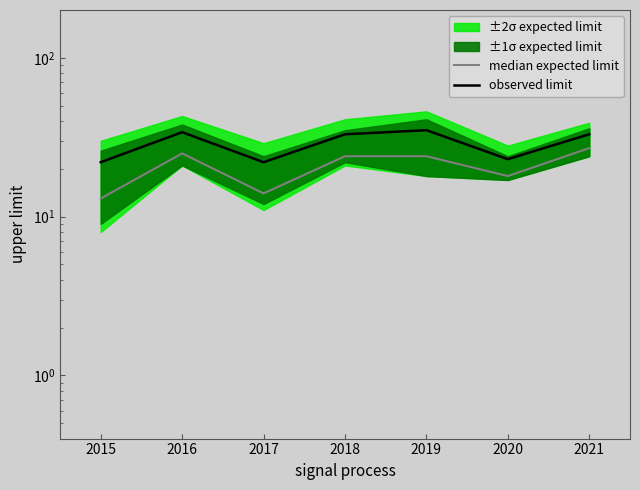

What is the average value of the median expected limit series?

21